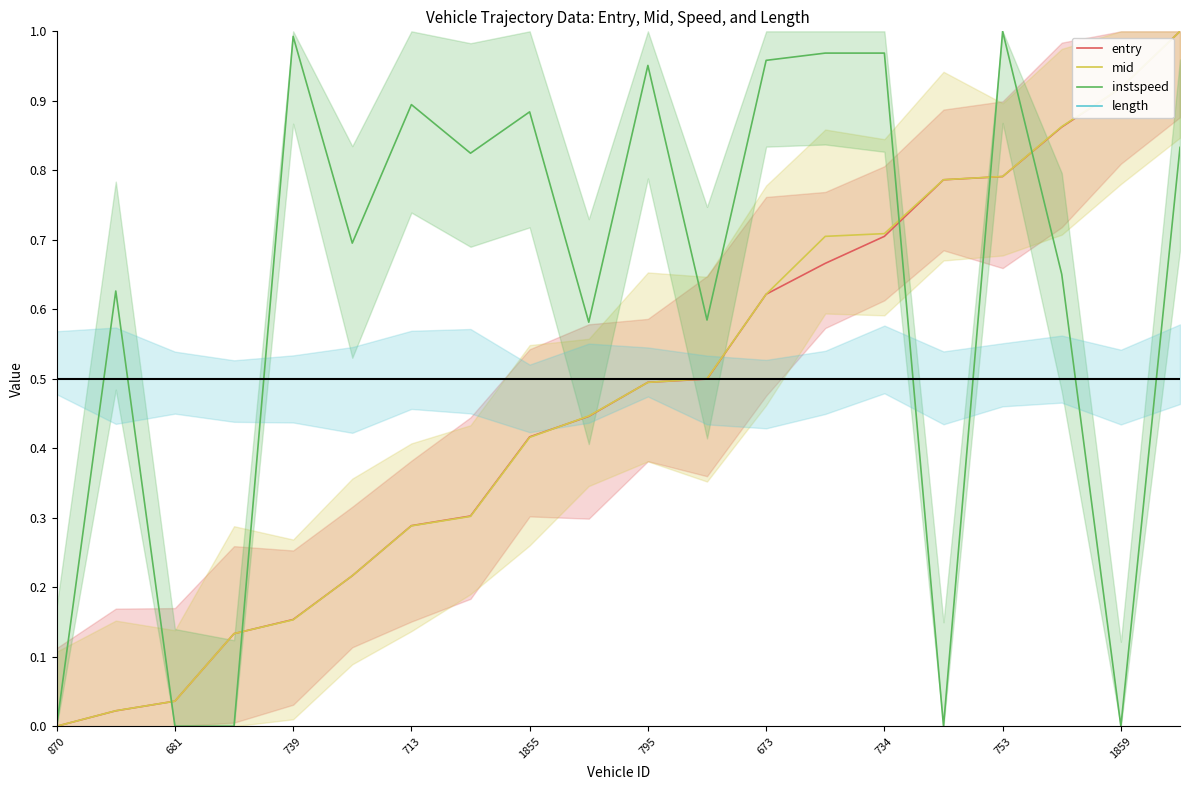

The value of length at 739 is 0.5. True or false?

True